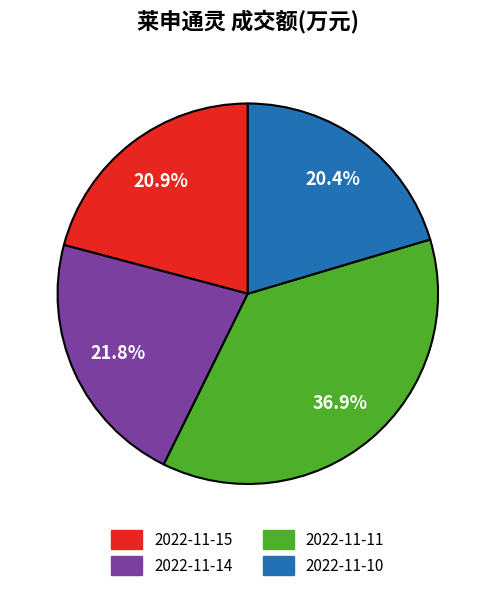

To the nearest percent, what percentage of the pie is 2022-11-10?

20%